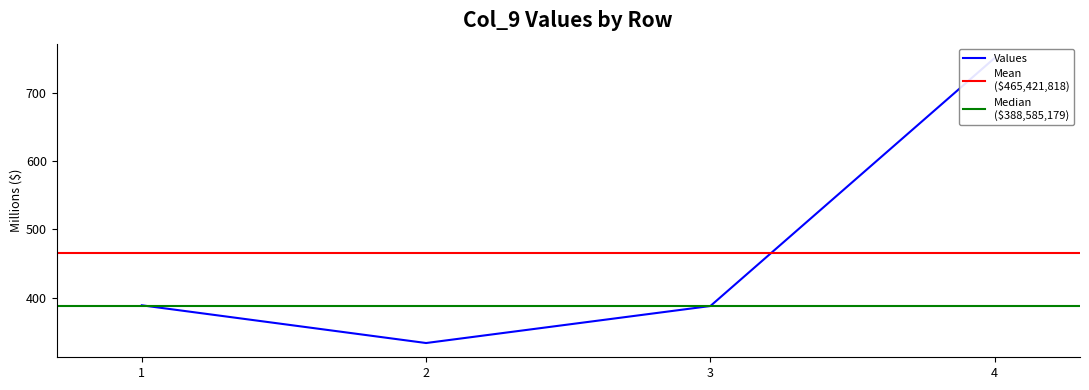

List the labels in order of value, smallest first.

2, 3, 1, 4